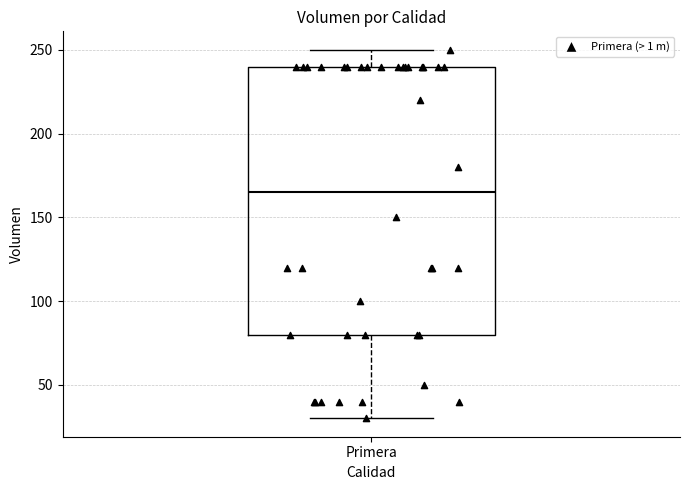

Read this box plot against the y-axis: the position of the median line, the range covered by the box, and the ends of both whiskers. The values are not printed on the chart, so give them approximately, as read against the axis.

median 165, box 80 to 240, whiskers 30 to 250